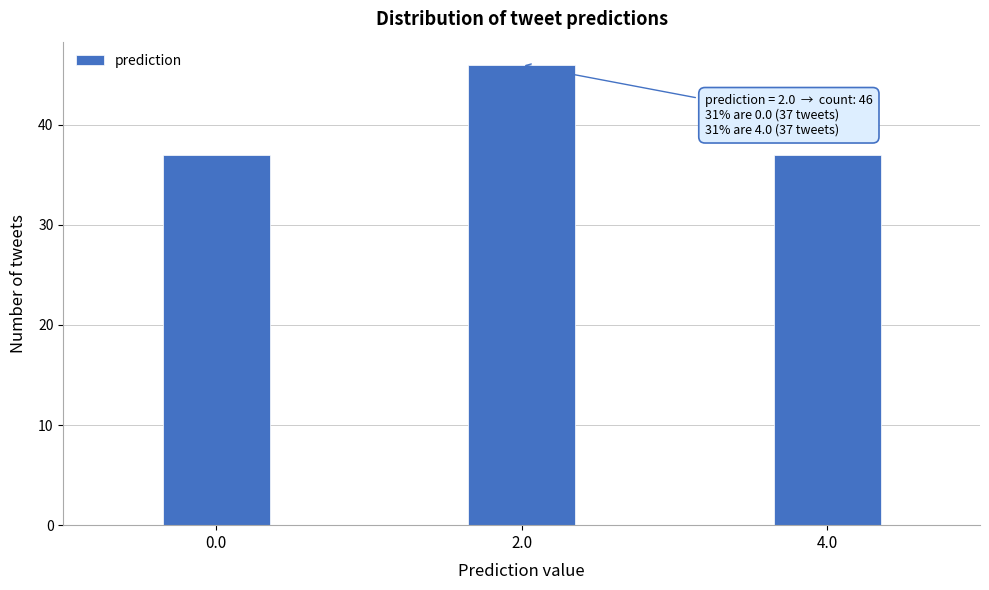

Reading left to right, what are all the values shown in this chart?

0.0=37	2.0=46	4.0=37